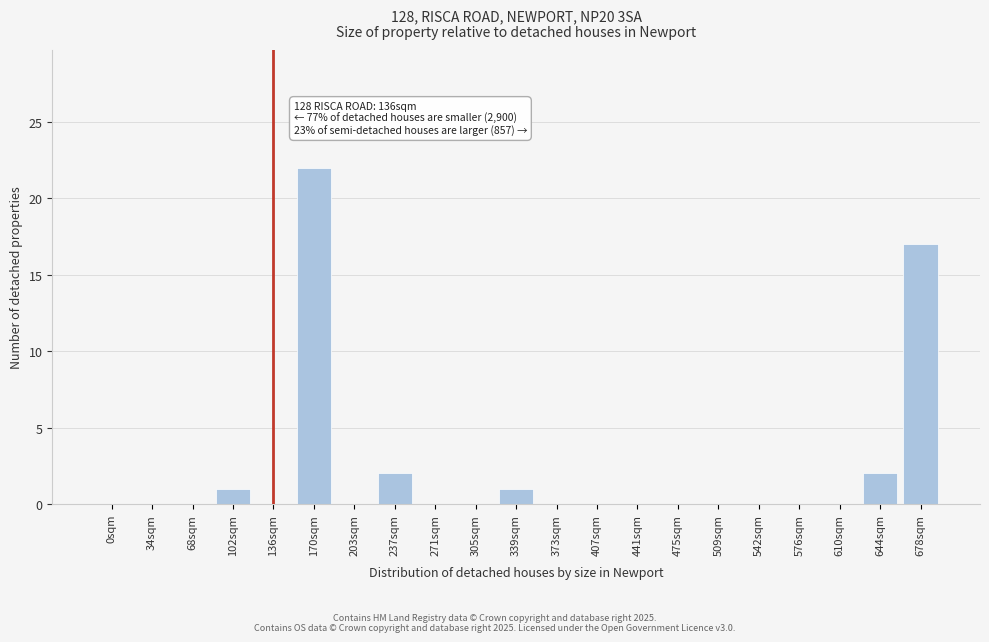

Reading right to left, extract all data points from this chart.

678sqm=17	644sqm=2	610sqm=0	576sqm=0	542sqm=0	509sqm=0	475sqm=0	441sqm=0	407sqm=0	373sqm=0	339sqm=1	305sqm=0	271sqm=0	237sqm=2	203sqm=0	170sqm=22	136sqm=0	102sqm=1	68sqm=0	34sqm=0	0sqm=0